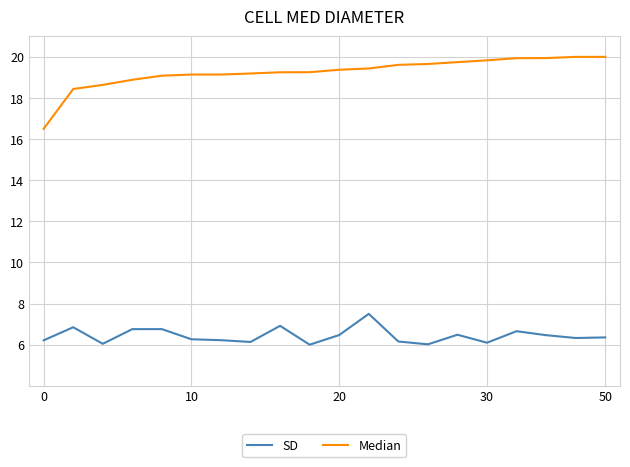

Which series has the largest total across all categories?

Median